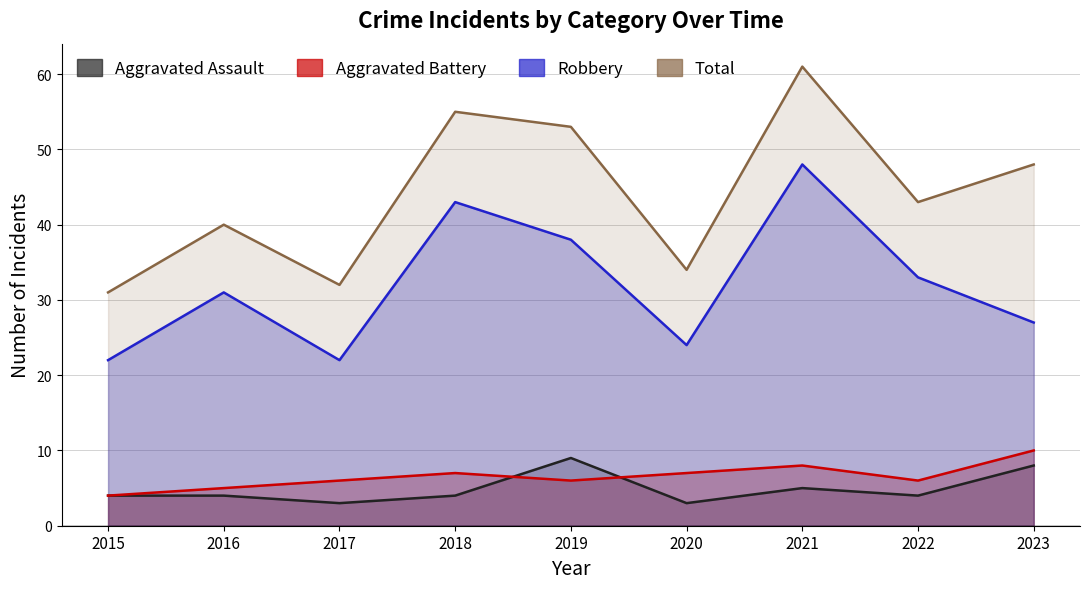

What is the difference between the highest and lowest values at 2020?

31